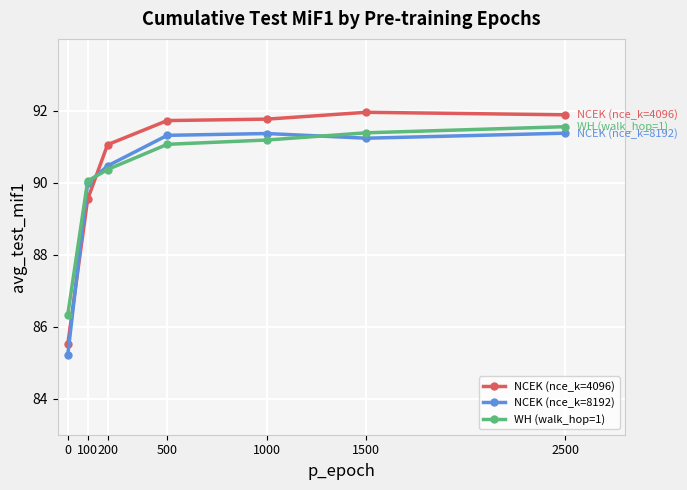

After their last crossing, which series has the higher values: NCEK (nce_k=8192) or WH (walk_hop=1)?

WH (walk_hop=1)